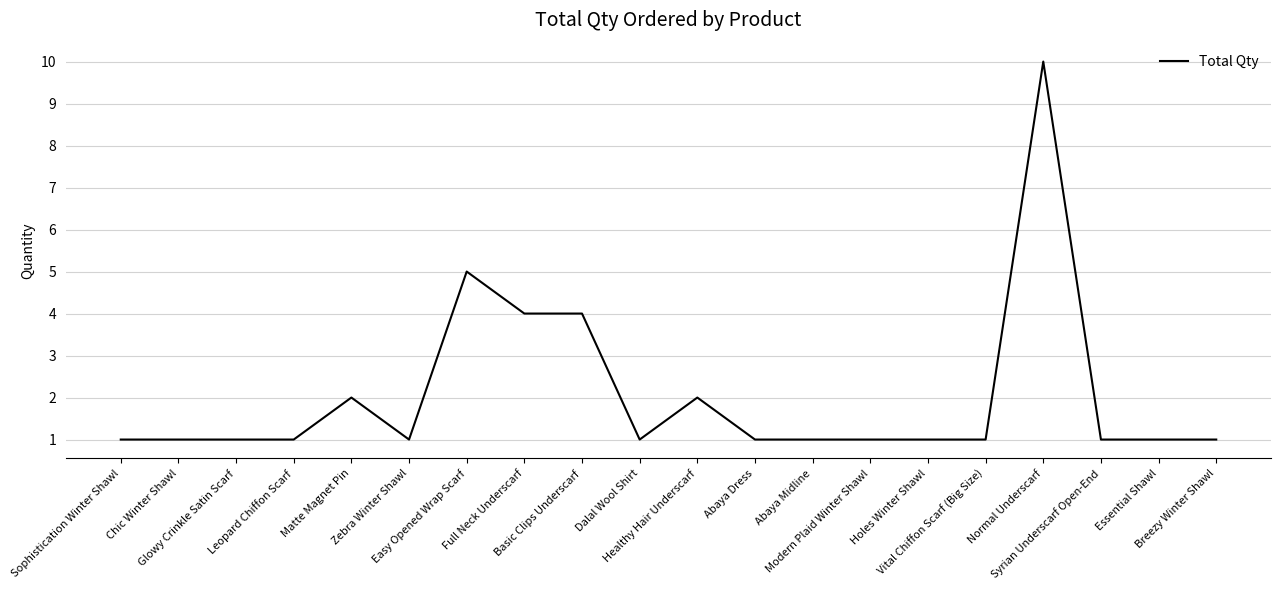

Reading left to right, list all the values displayed in this chart.

Sophistication Winter Shawl=1	Chic Winter Shawl=1	Glowy Crinkle Satin Scarf=1	Leopard Chiffon Scarf=1	Matte Magnet Pin=2	Zebra Winter Shawl=1	Easy Opened Wrap Scarf=5	Full Neck Underscarf=4	Basic Clips Underscarf=4	Dalal Wool Shirt=1	Healthy Hair Underscarf=2	Abaya Dress=1	Abaya Midline=1	Modern Plaid Winter Shawl=1	Holes Winter Shawl=1	Vital Chiffon Scarf (Big Size)=1	Normal Underscarf=10	Syrian Underscarf Open-End=1	Essential Shawl=1	Breezy Winter Shawl=1